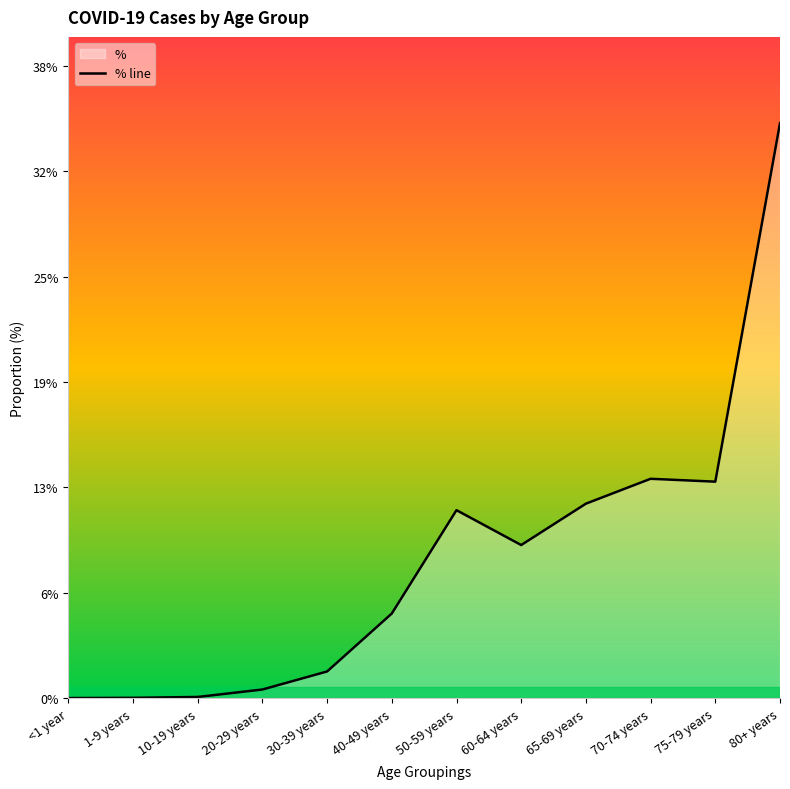

How many lines are shown in the chart?

1